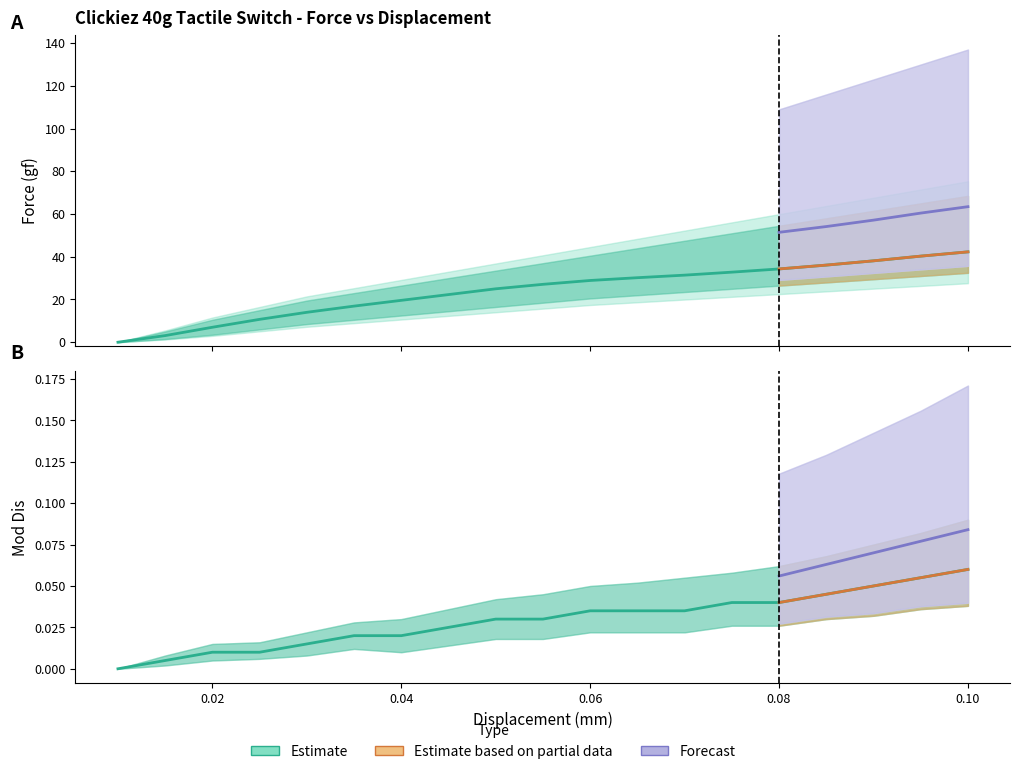

How many lines are shown in the chart?

6